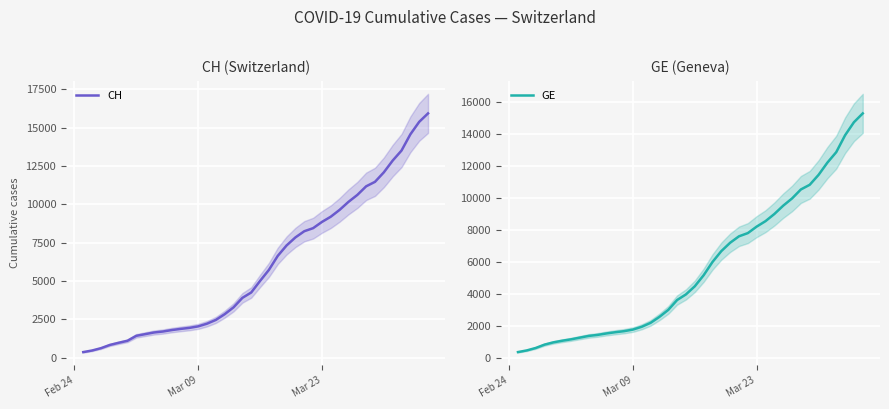

What is the maximum value for CH?

15926